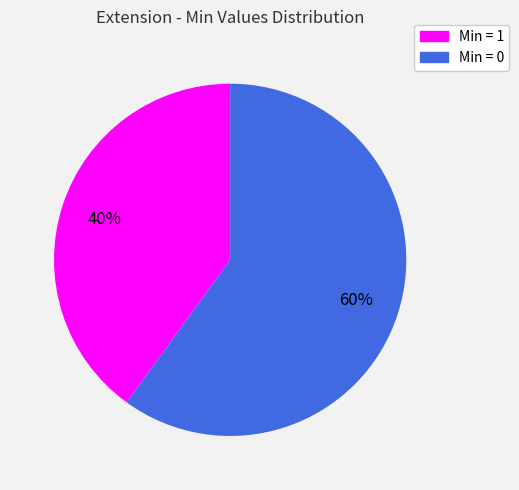

Is there any slice that represents more than half of the pie?

Yes